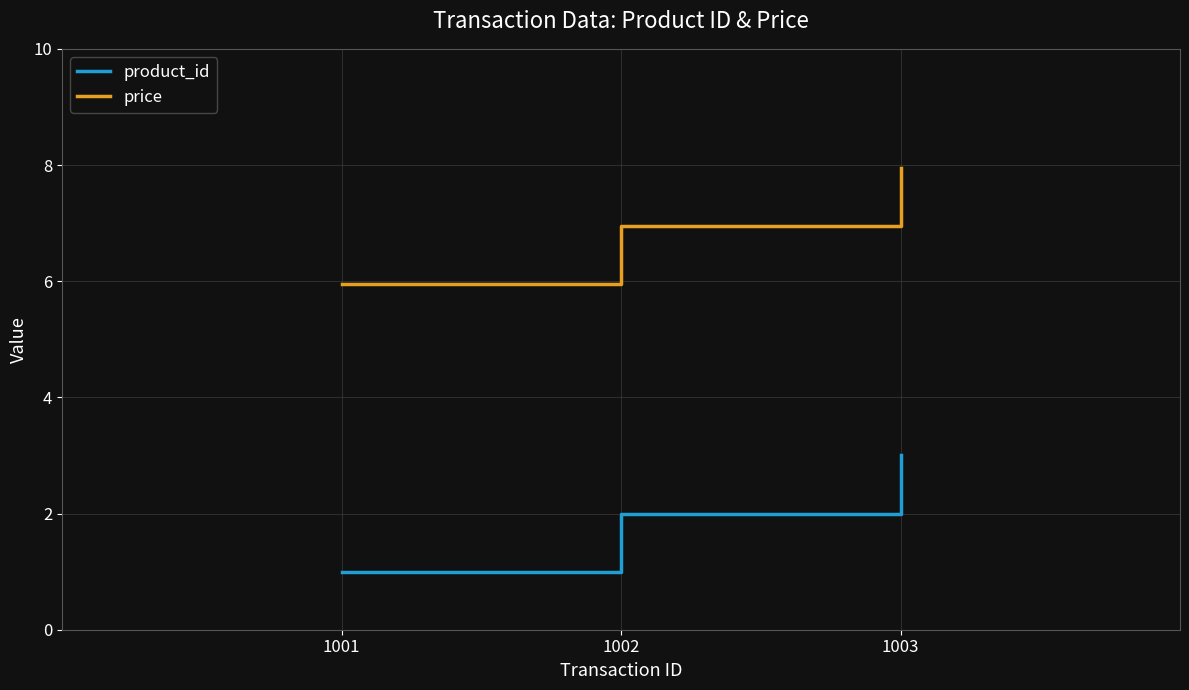

Where is price nearest to the value 6?

1001